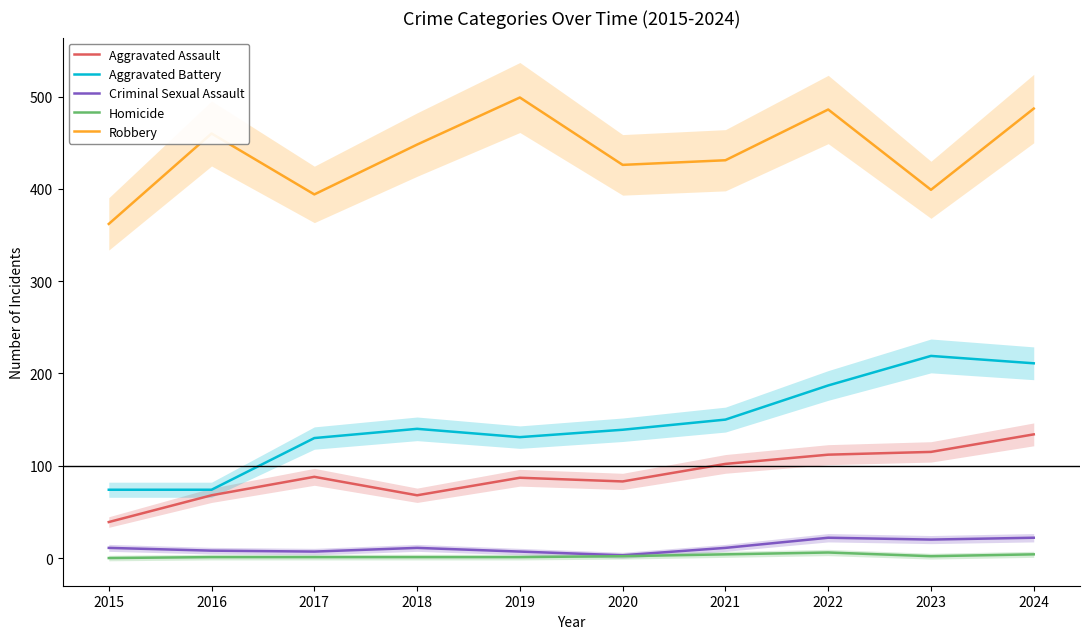

How many interior local peaks does the Aggravated Assault series have?

2